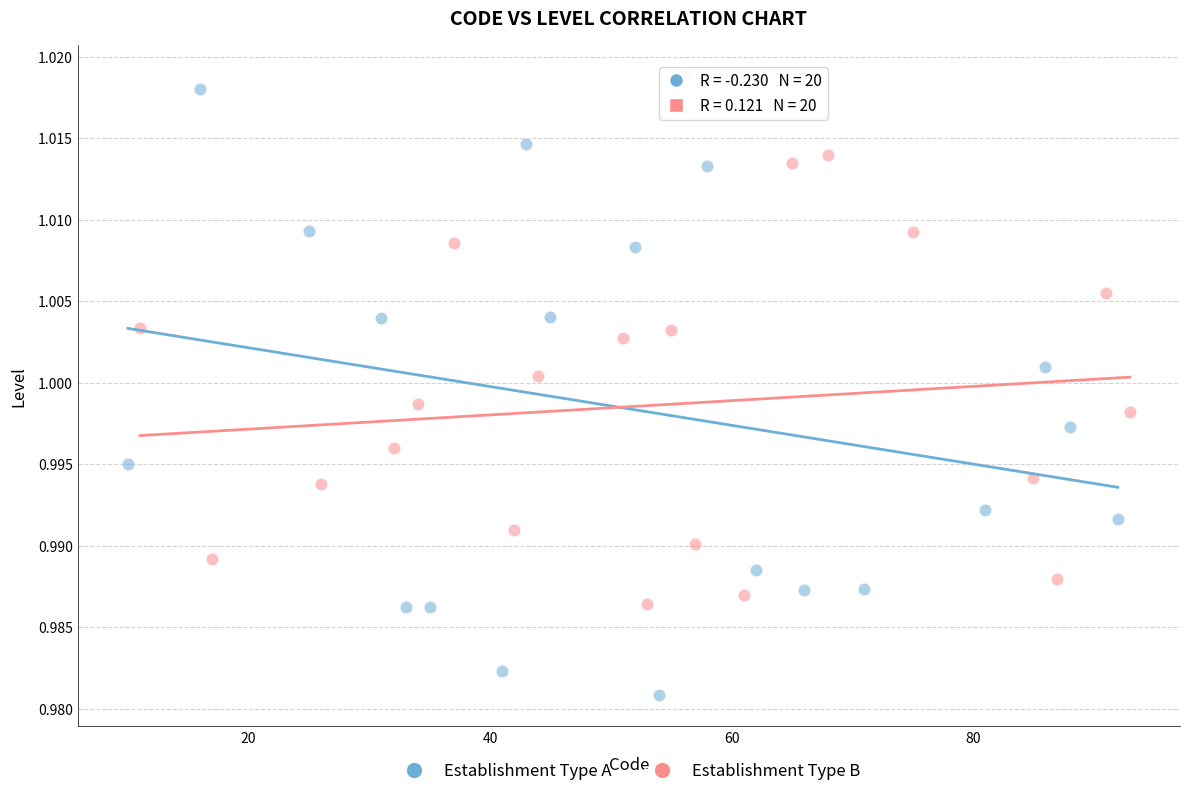

Which series reaches the minimum Y coordinate?

Establishment Type A